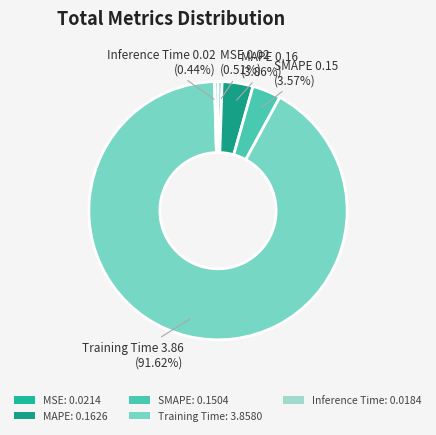

Count the number of slices in the pie.

5